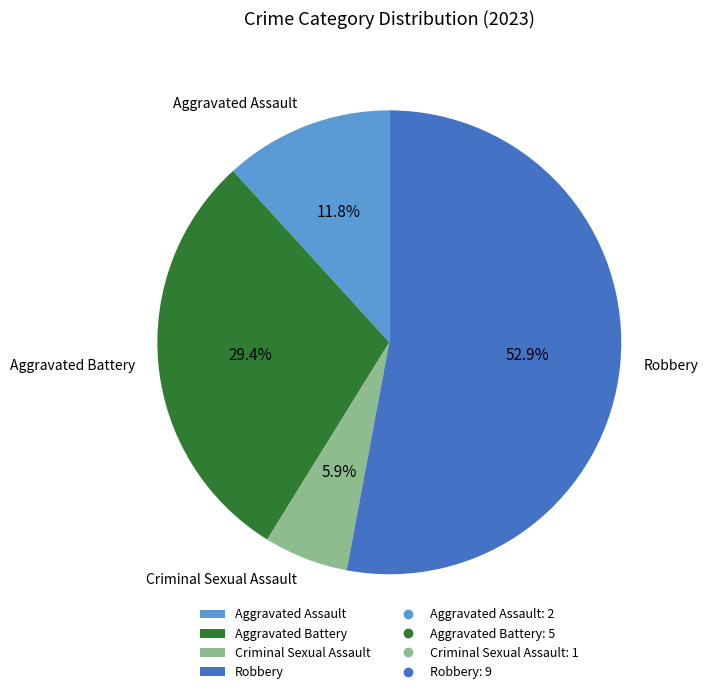

The Criminal Sexual Assault slice represents 11% of the pie. True or false?

False